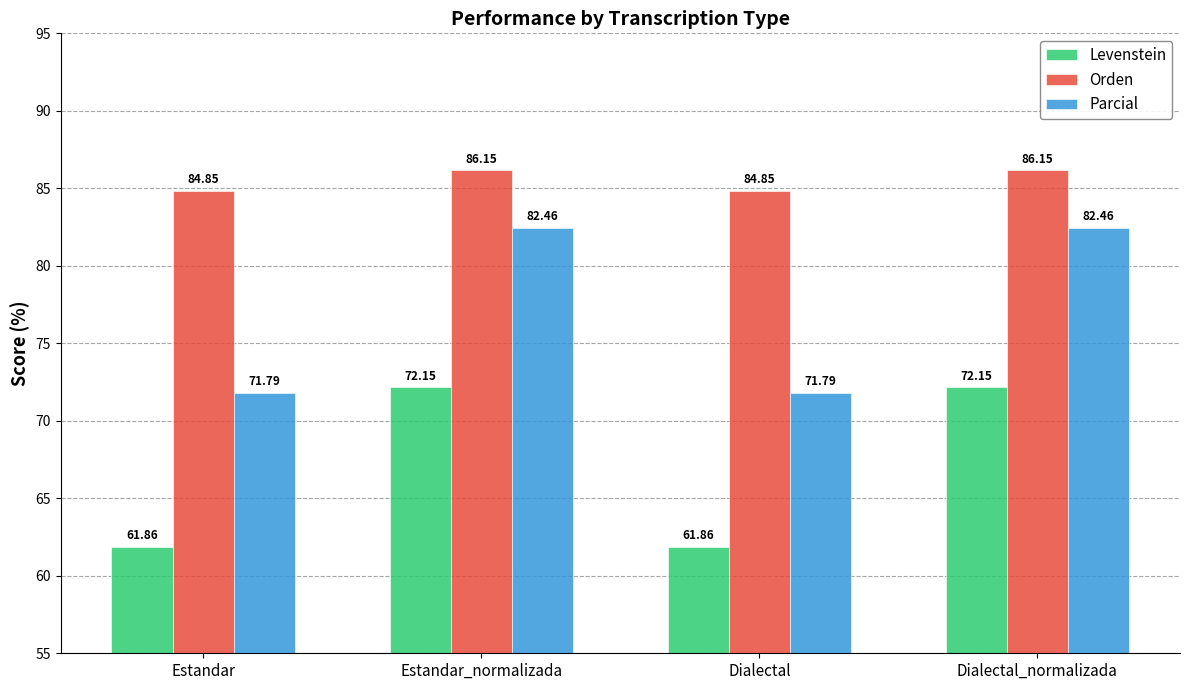

Is the value of Orden at Dialectal_normalizada greater than the value of Parcial at Estandar_normalizada?

Yes